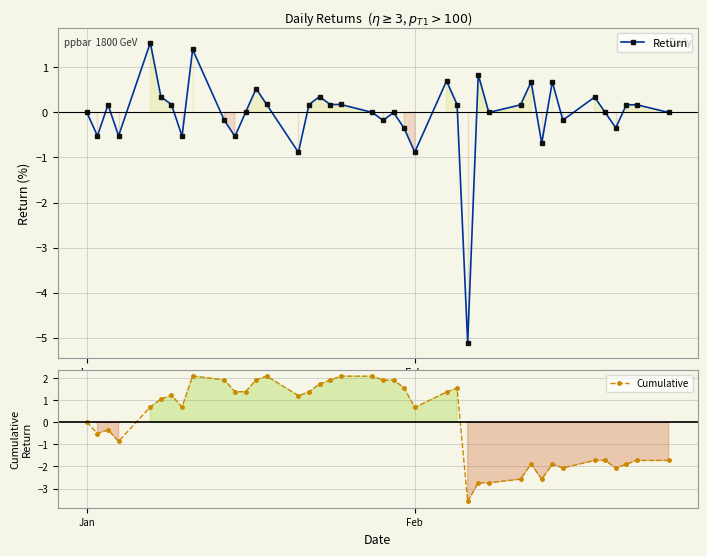

Reading left to right, what are all the values shown in this chart?

Return: 0.0	-0.5	0.2	-0.5	1.5	0.3	0.2	-0.5	1.4	-0.2	-0.5	0.0	0.5	0.2	-0.9	0.2	0.4	0.2	0.2	0.0	-0.2	0.0	-0.4	-0.9	0.7	0.2	-5.1	0.8	0.0	0.2	0.7	-0.7	0.7	-0.2	0.3	0.0	-0.3	0.2	0.2	0.0
Cumulative: 0.0	-0.5	-0.3	-0.9	0.7	1.0	1.2	0.7	2.1	1.9	1.4	1.4	1.9	2.1	1.2	1.4	1.7	1.9	2.1	2.1	1.9	1.9	1.5	0.7	1.4	1.5	-3.6	-2.7	-2.7	-2.6	-1.9	-2.6	-1.9	-2.1	-1.7	-1.7	-2.1	-1.9	-1.7	-1.7